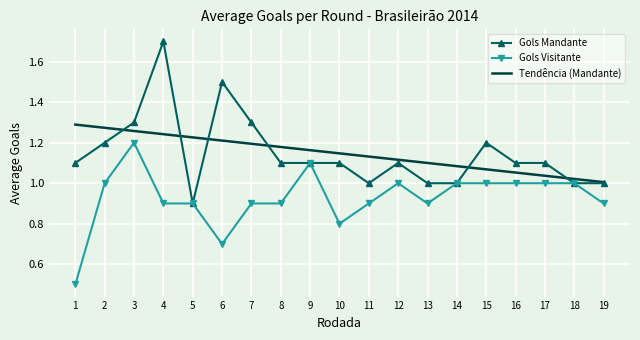

True or false: Gols Visitante and Tendência (Mandante) intersect in this chart.

False